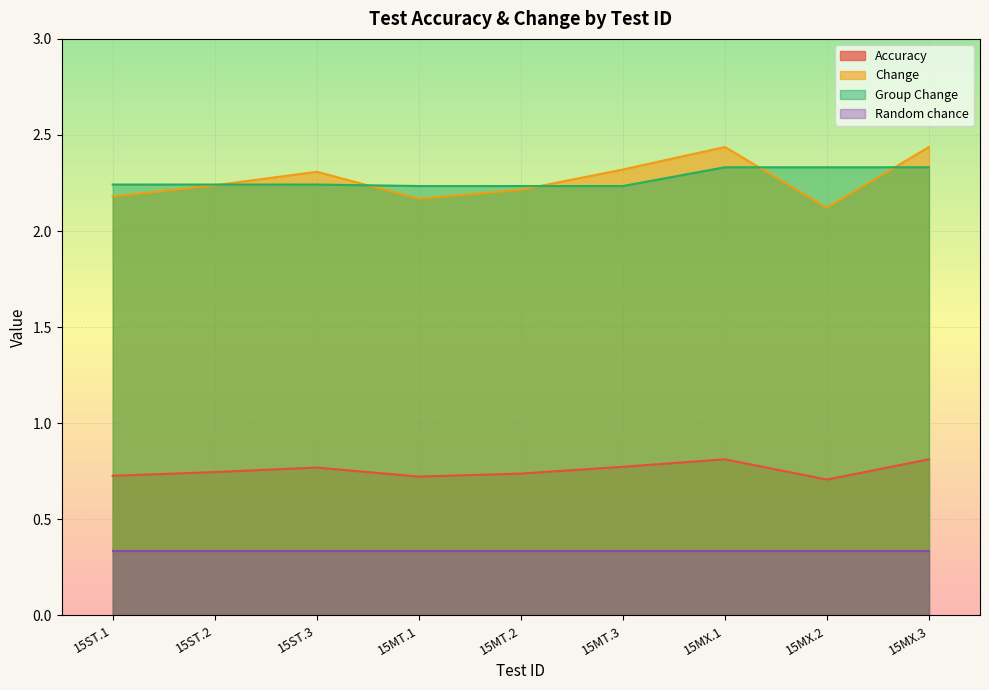

Between 15ST.1 and 15MX.2, which is larger?

15ST.1